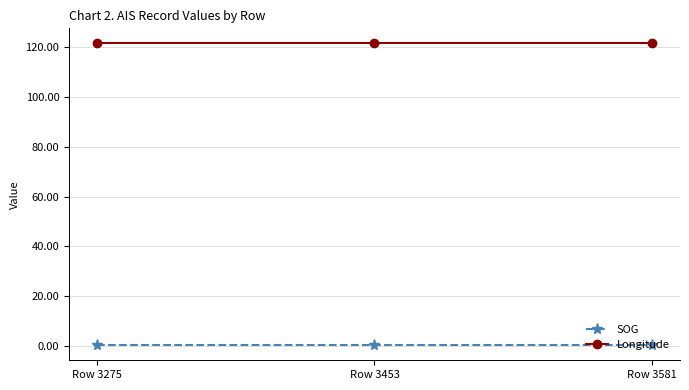

Is it true that Longitude equals 121.4 at Row 3453?

True